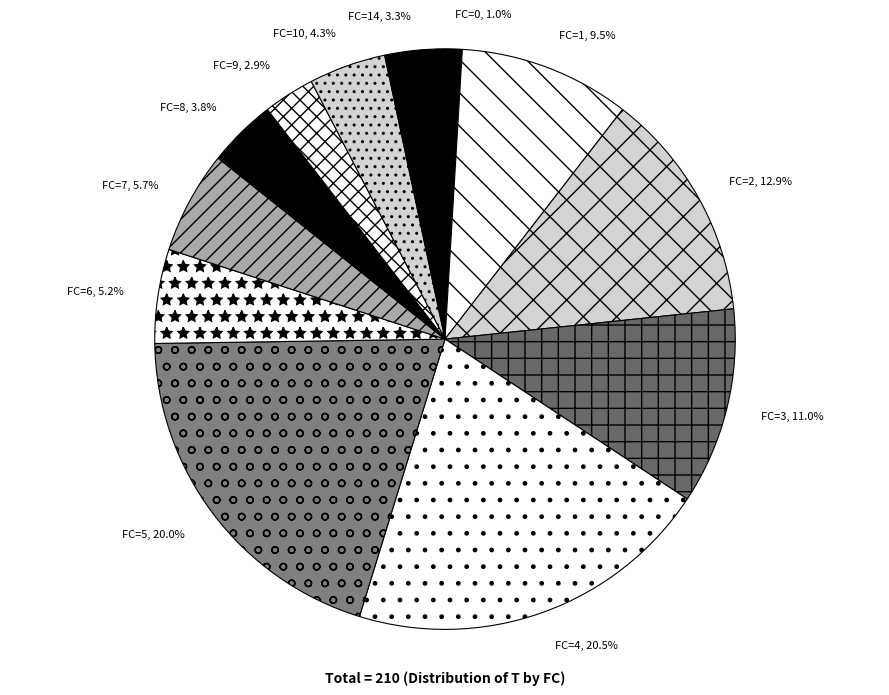

To the nearest percent, what percentage of the pie is FC=9?

3%